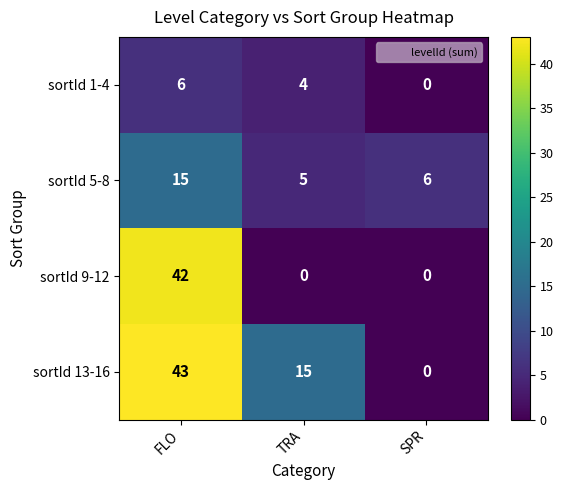

Reading left to right, list all the values displayed in this chart.

sortId 1-4: 6	4	0
sortId 5-8: 15	5	6
sortId 9-12: 42	0	0
sortId 13-16: 43	15	0